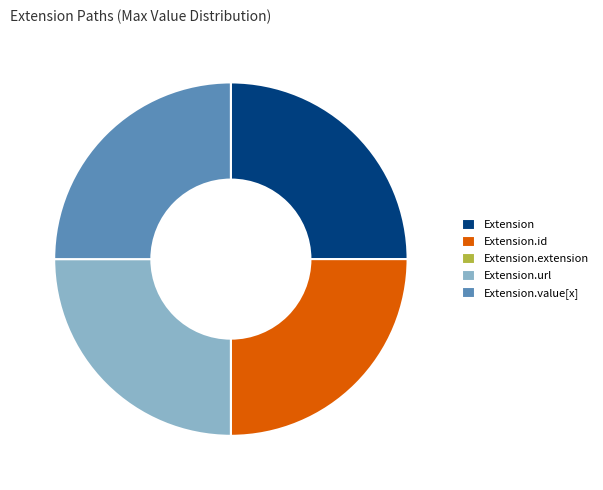

What is the ratio of the value at Extension.url to the value at Extension.value[x]?

1.0